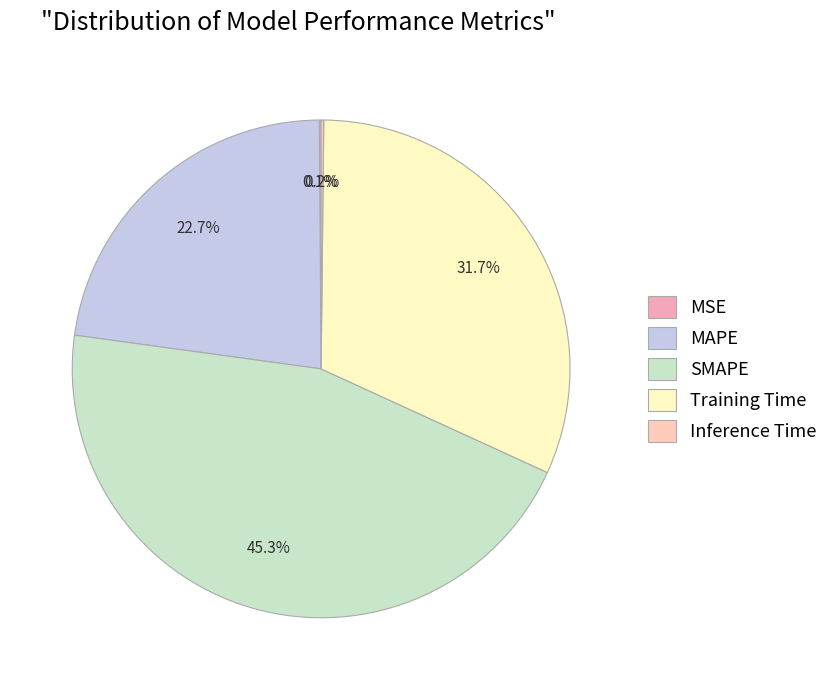

Is it true that Inference Time is 1% of the pie?

False